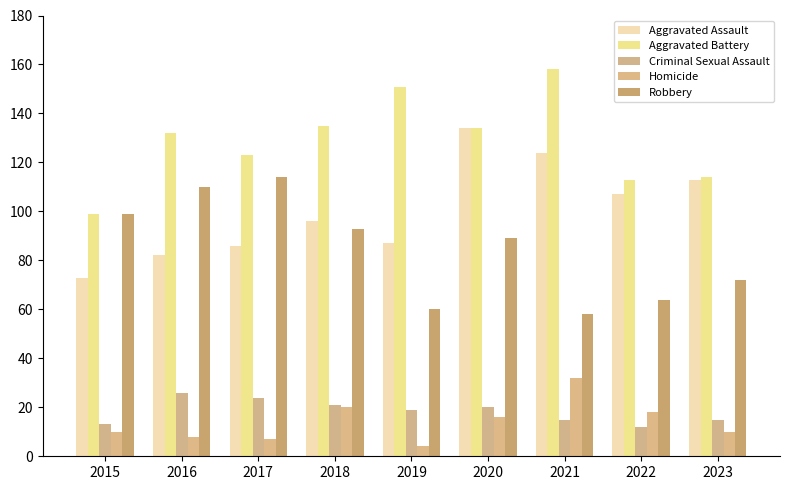

What is the difference between the maximum and minimum values in the Criminal Sexual Assault series?

14